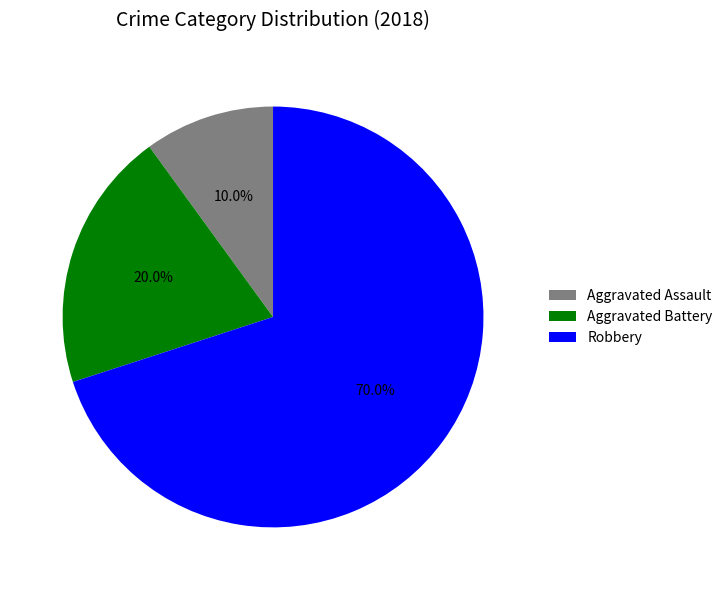

Approximately how many times larger is the value at Aggravated Battery compared to Aggravated Assault?

2.0